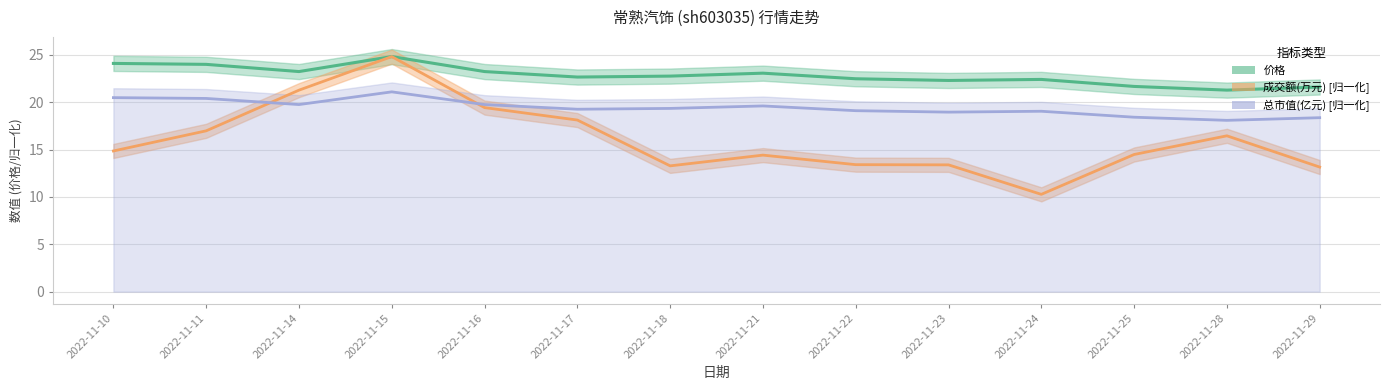

Which series has the widest spread of values?

成交额(万元)